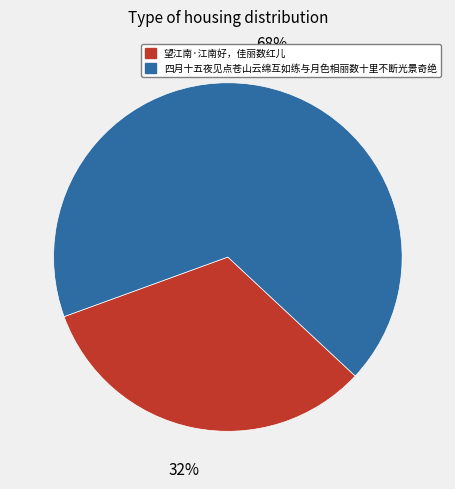

Is there a majority slice in this chart?

Yes